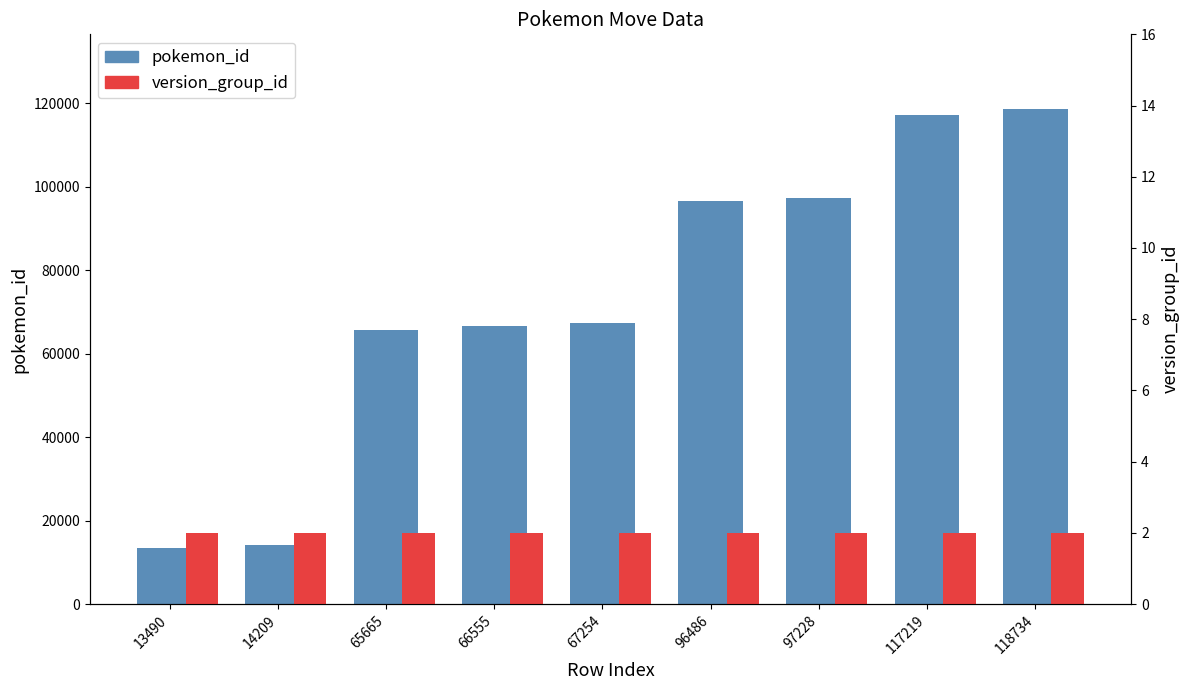

List the series in order of their overall mean, lowest first.

version_group_id, pokemon_id